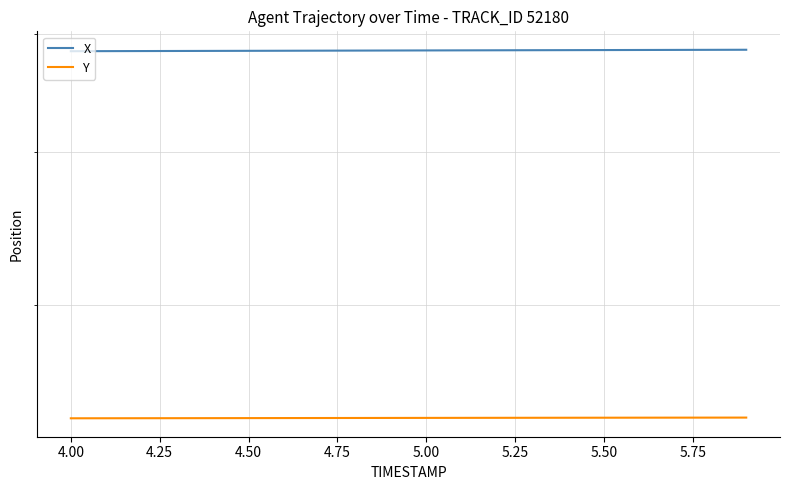

True or false: Y has a value of 2424.5 at 5.75.

True